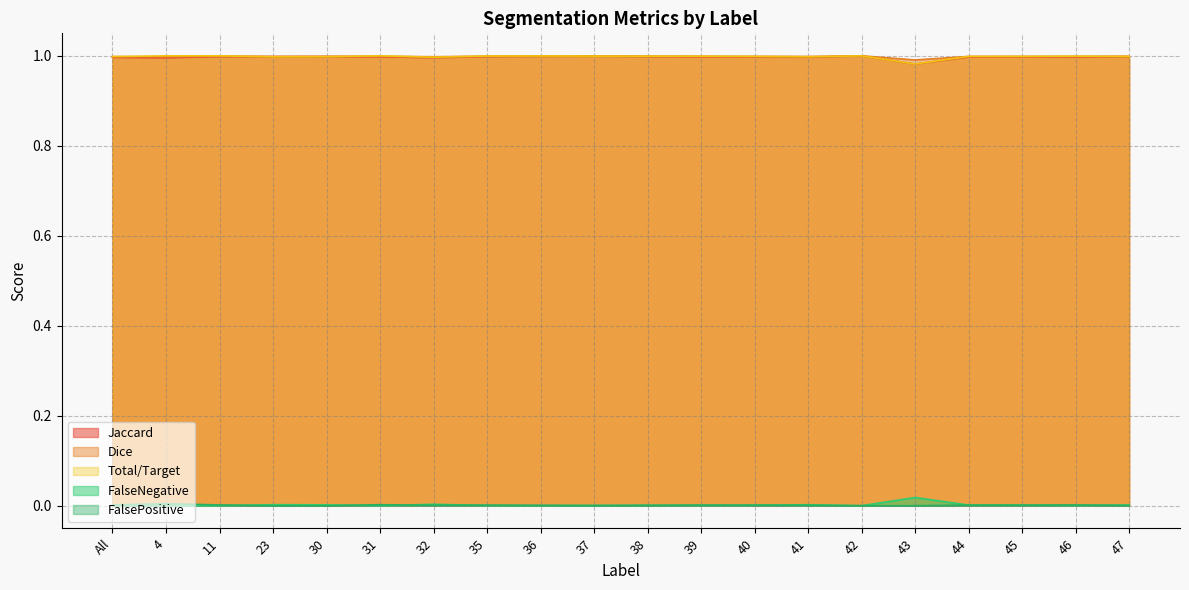

Is it true that FalsePositive equals 0.0 at 31?

True